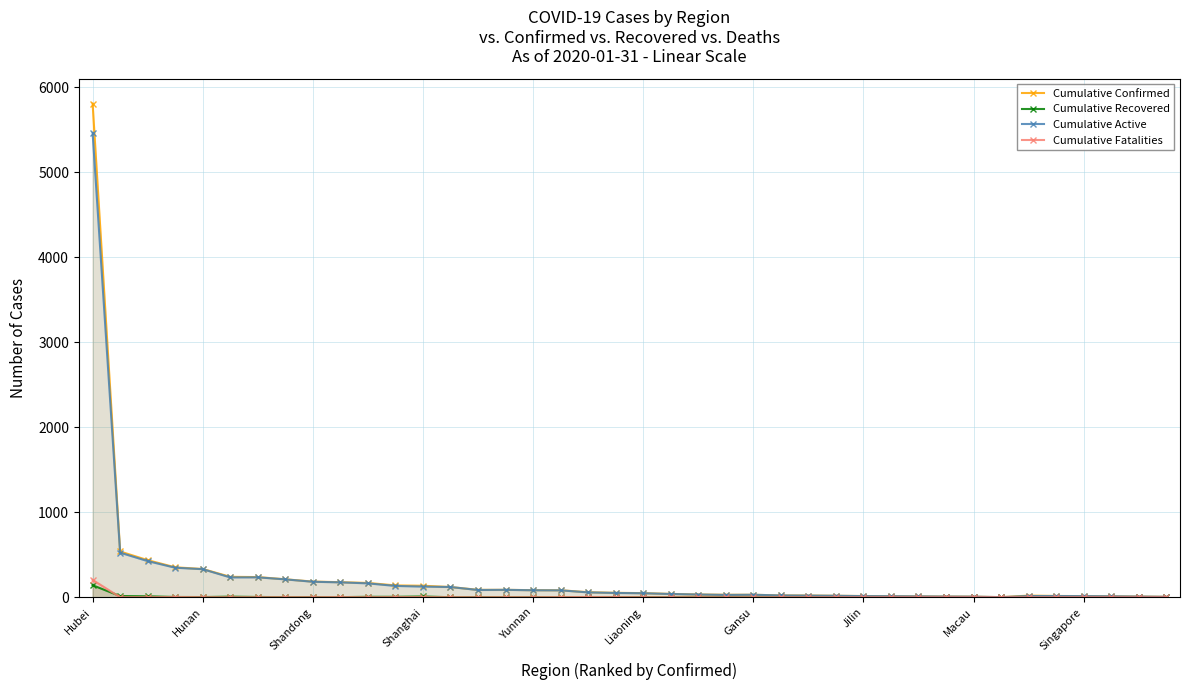

Which series has the widest spread of values?

Cumulative Confirmed